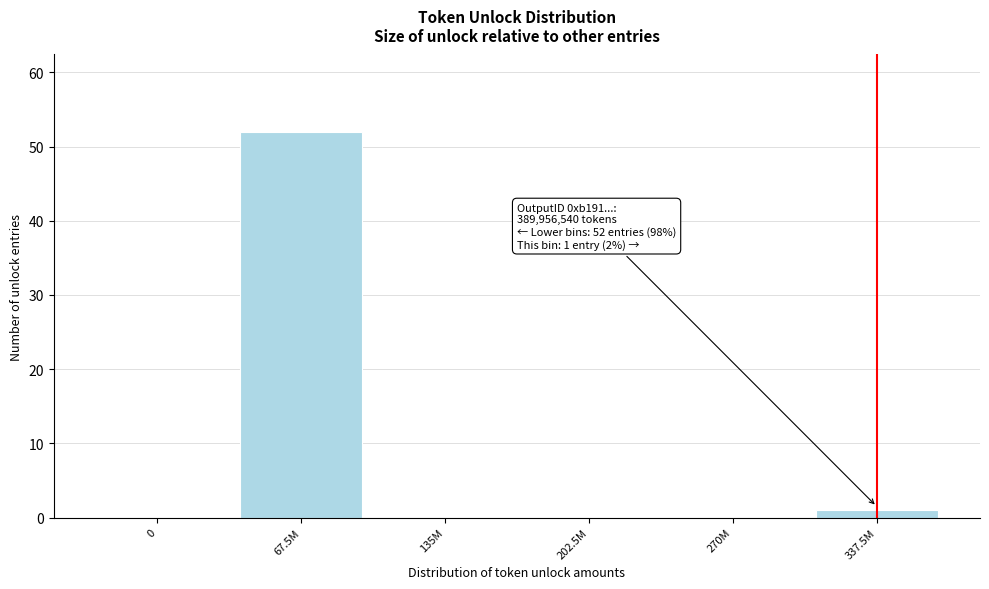

Reading left to right, extract all data points from this chart.

0=0	67.5M=52	135M=0	202.5M=0	270M=0	337.5M=1